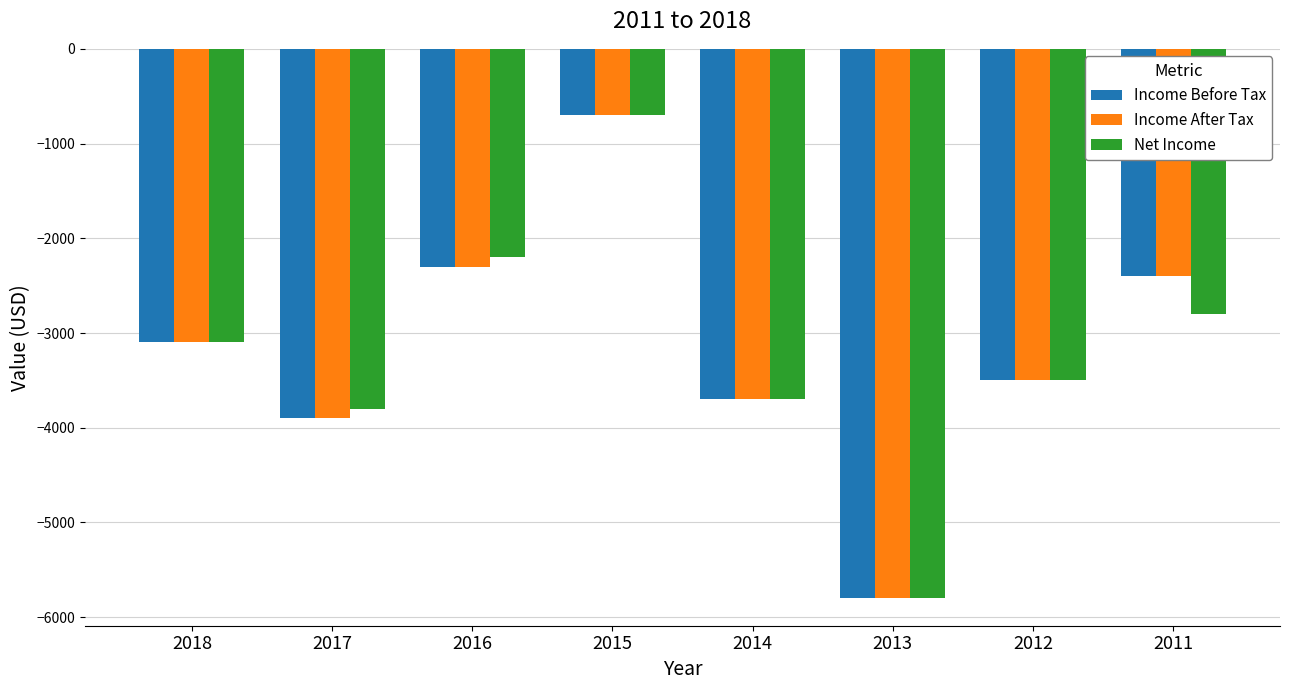

What is the difference between the second highest and minimum values in the Income After Tax series?

3500